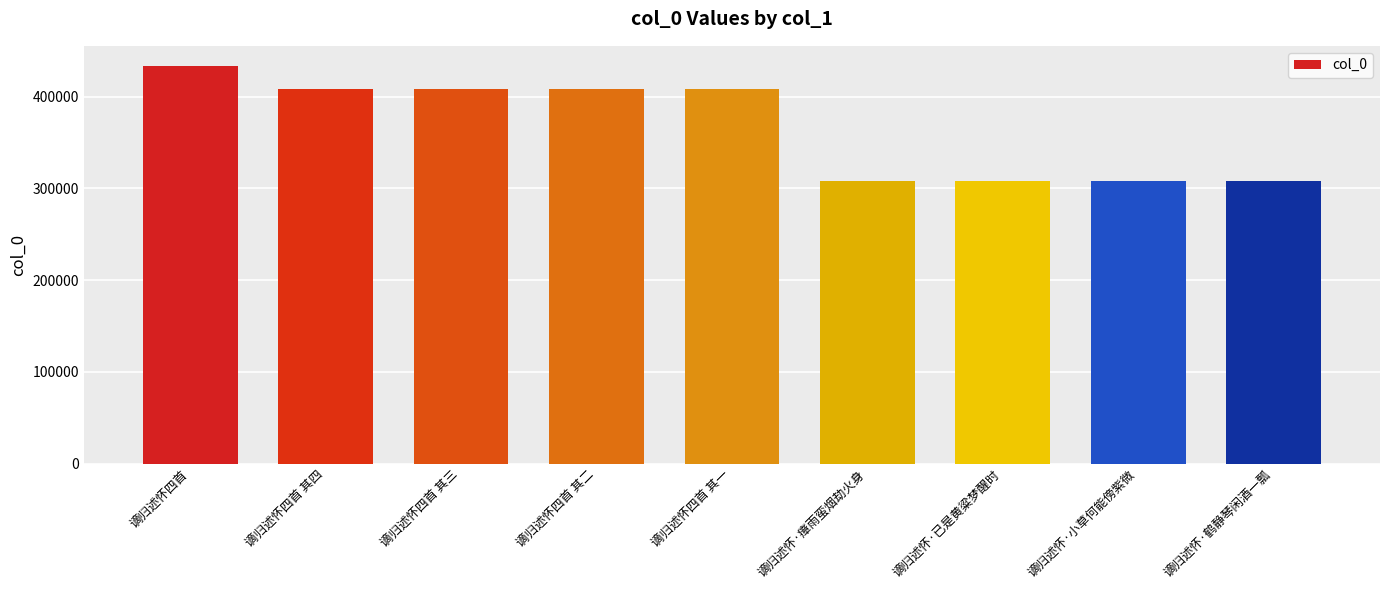

The chart shows a value of 467466 at 谪归述怀·鹤静琴闲酒一瓢. True or false?

False